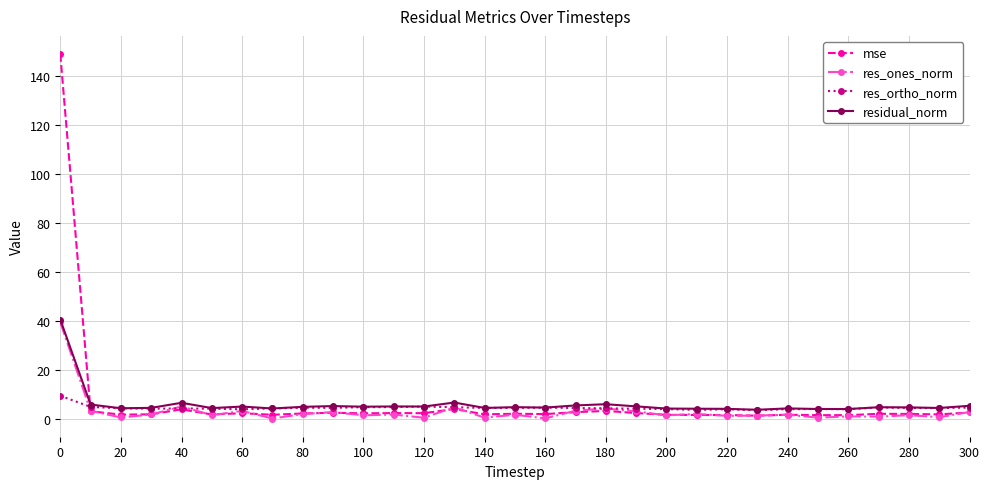

What is the value of the residual_norm point at the 26th from the left?

3.9